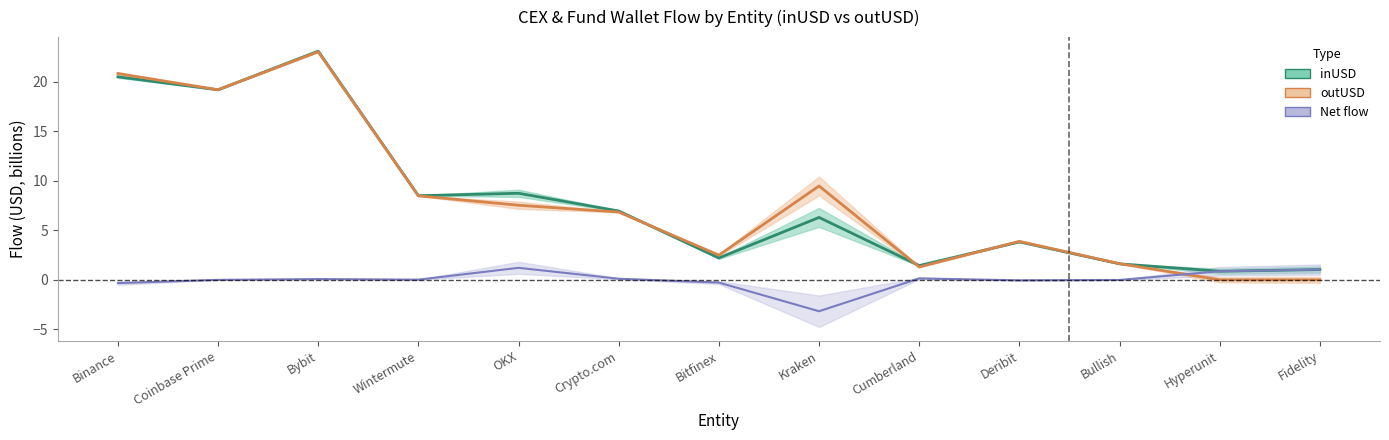

Where is the first local minimum for Net flow centre?

Wintermute